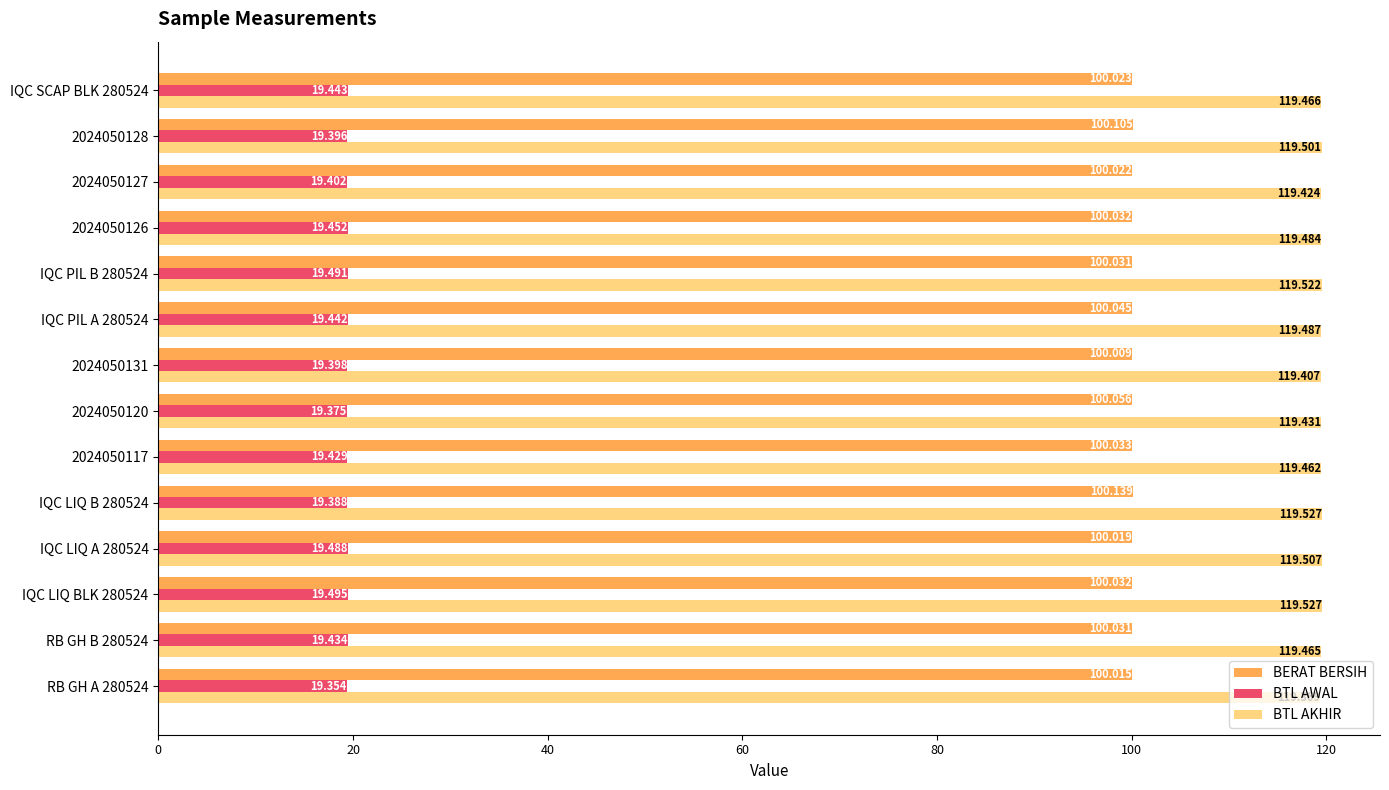

Which series has the largest total across all categories?

BTL AKHIR